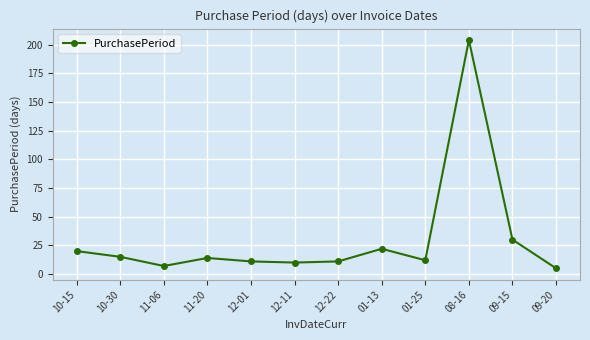

What is the difference between the values at 12-22 and 01-25?

1